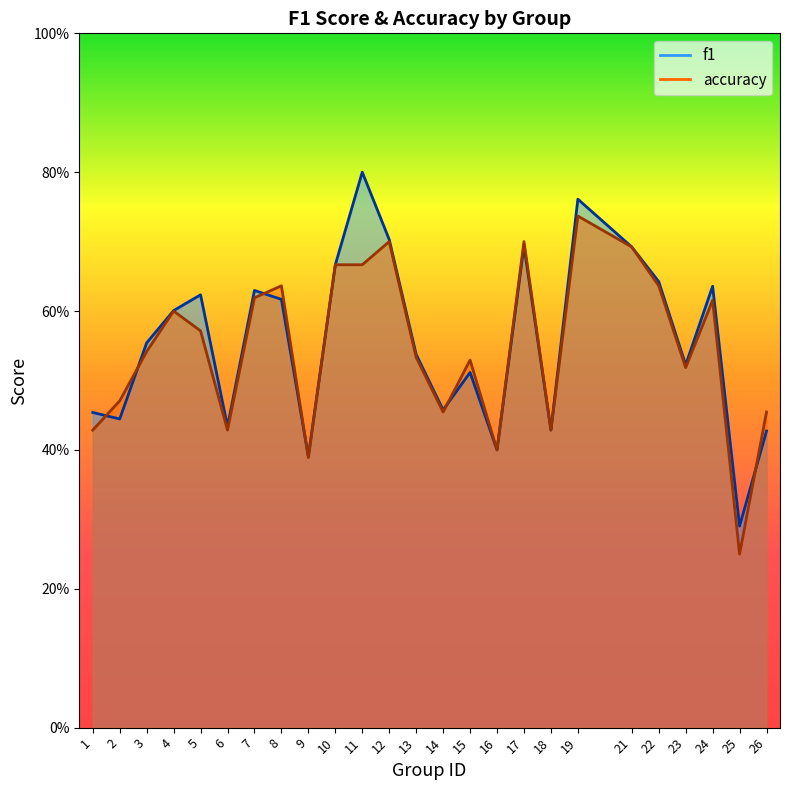

At which label is f1 closest to 0?

25